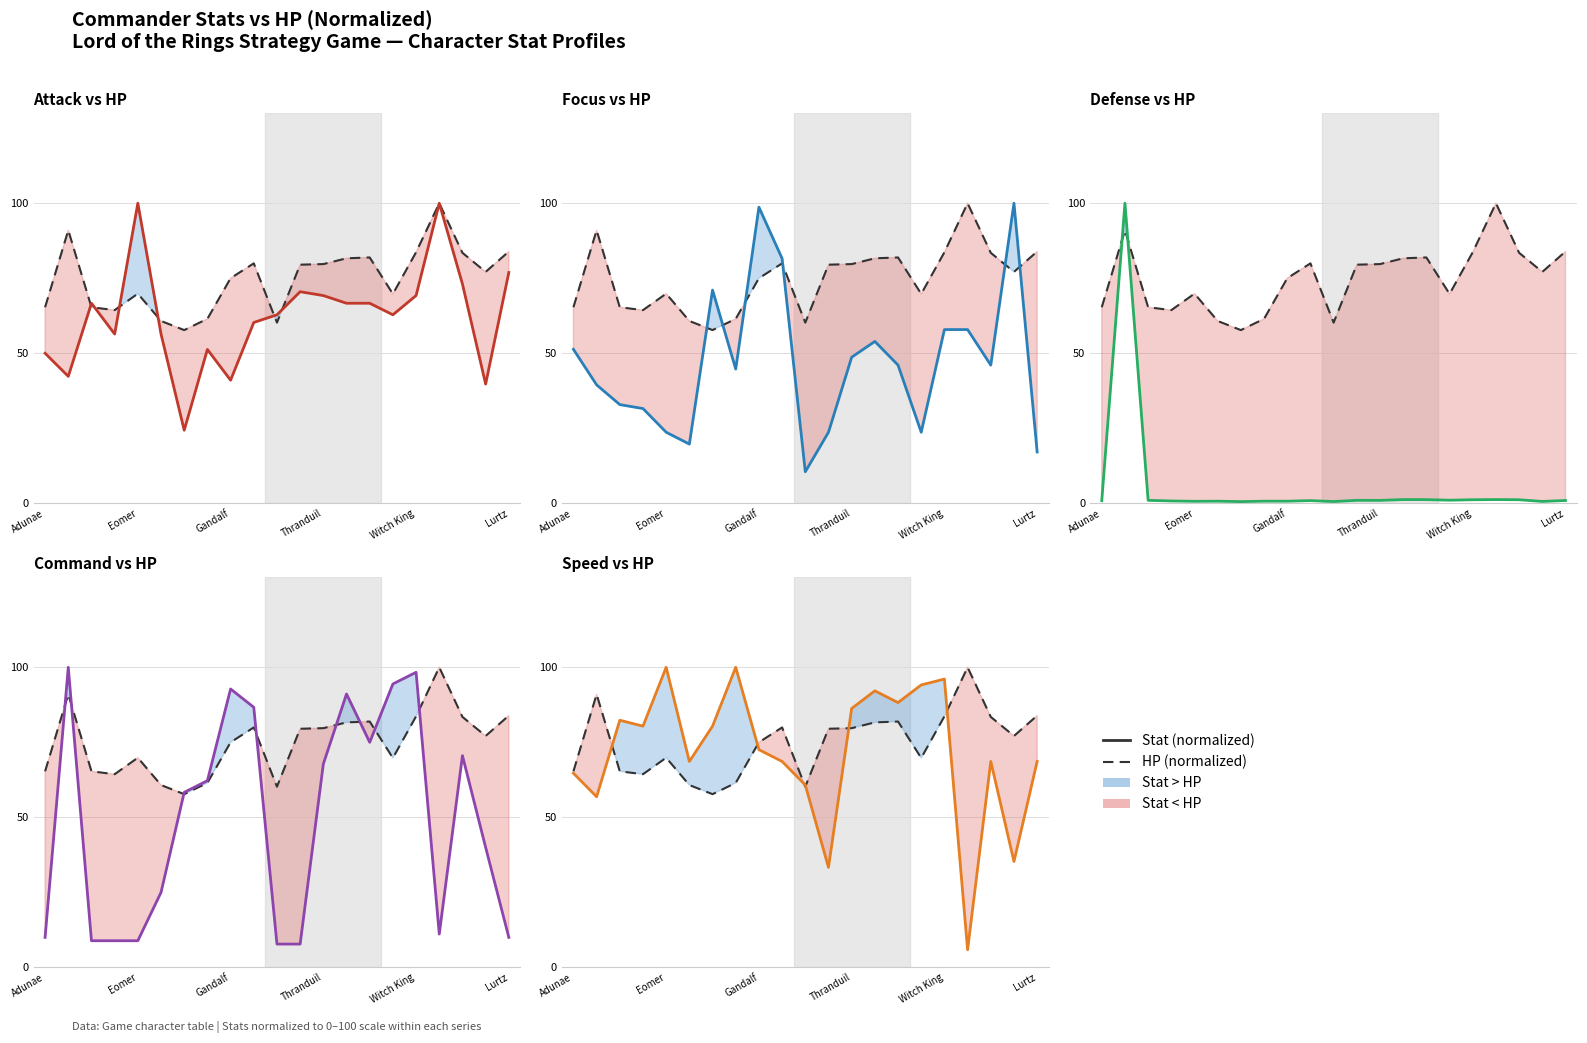

Which series ends up on top after the final intersection of Focus and Attack?

Attack